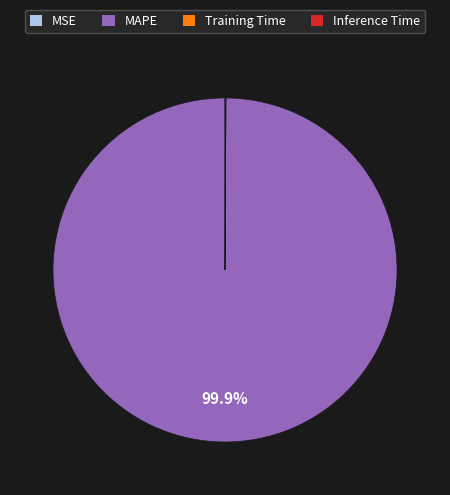

Which category has the biggest portion of the pie?

MAPE